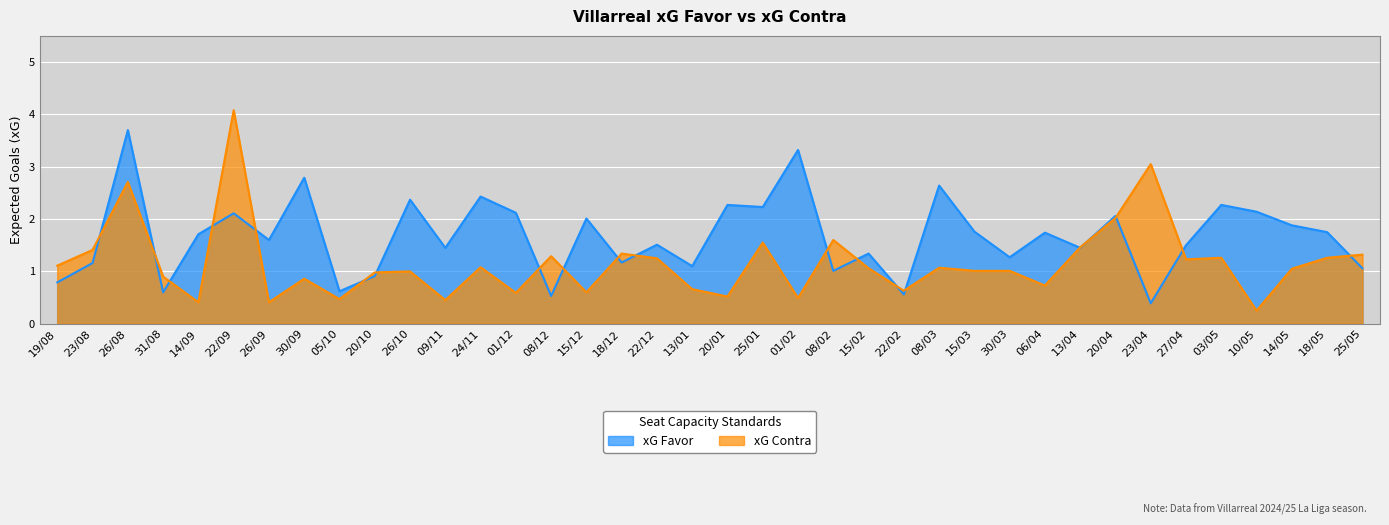

True or false: xG Favor and xG Contra cross at least once.

True